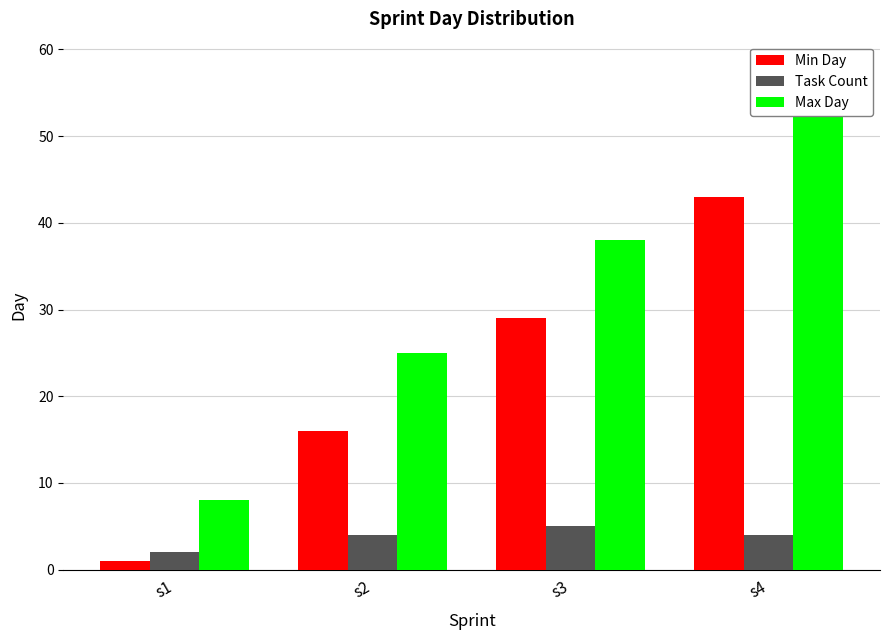

List the labels in order of Max Day value, smallest first.

s1, s2, s3, s4